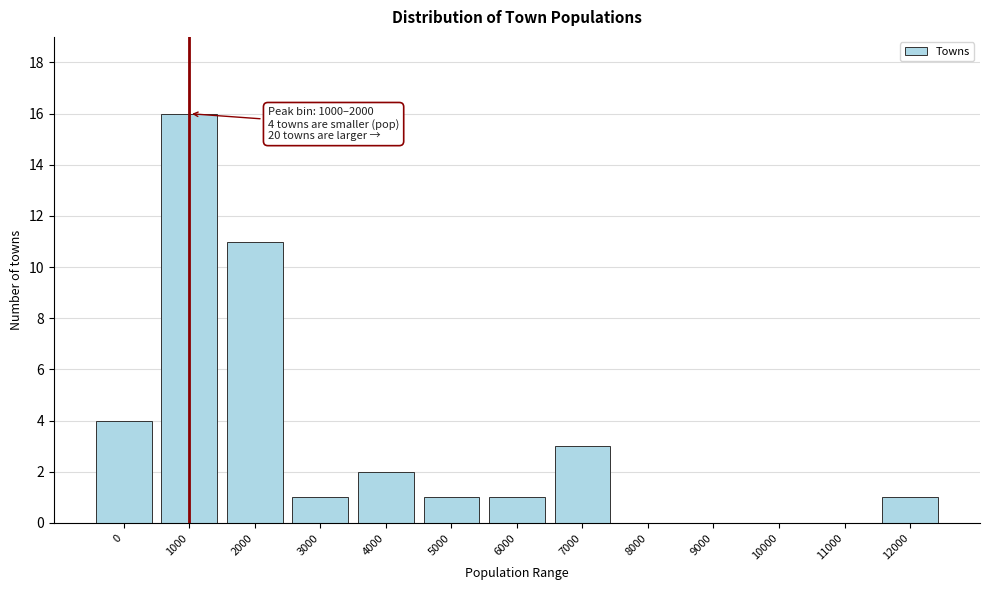

Reading left to right, what are all the values shown in this chart?

0=4	1000=16	2000=11	3000=1	4000=2	5000=1	6000=1	7000=3	8000=0	9000=0	10000=0	11000=0	12000=1